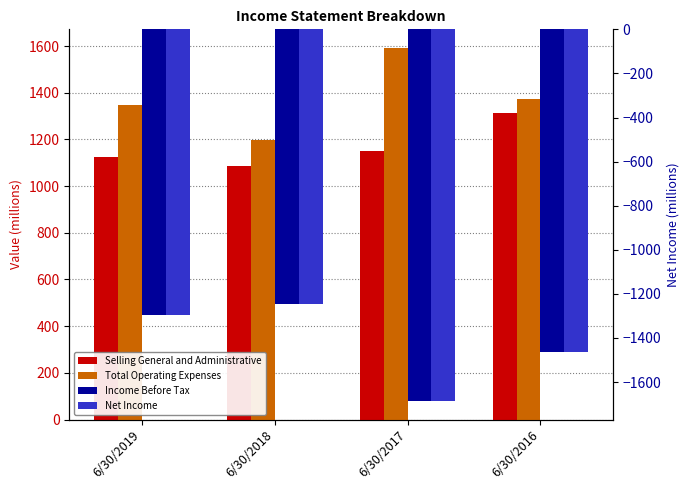

Are the bars grouped side by side (vs. stacked)?

Yes